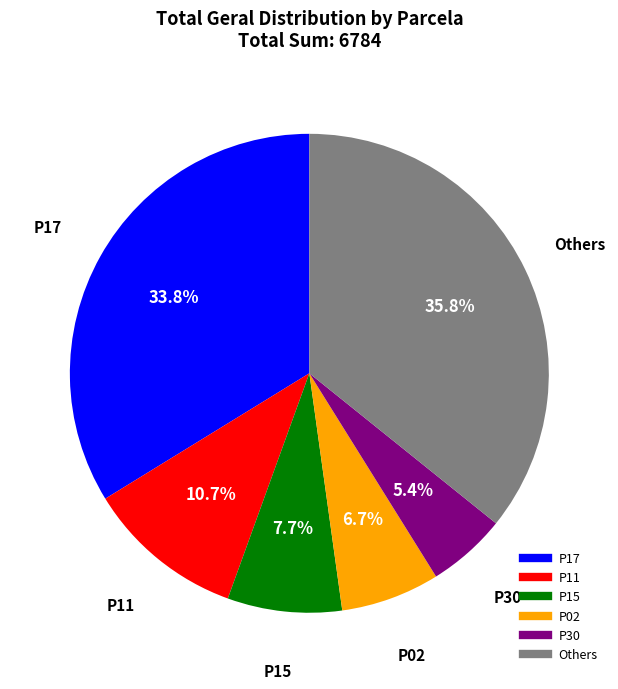

Is there any slice that represents more than half of the pie?

No